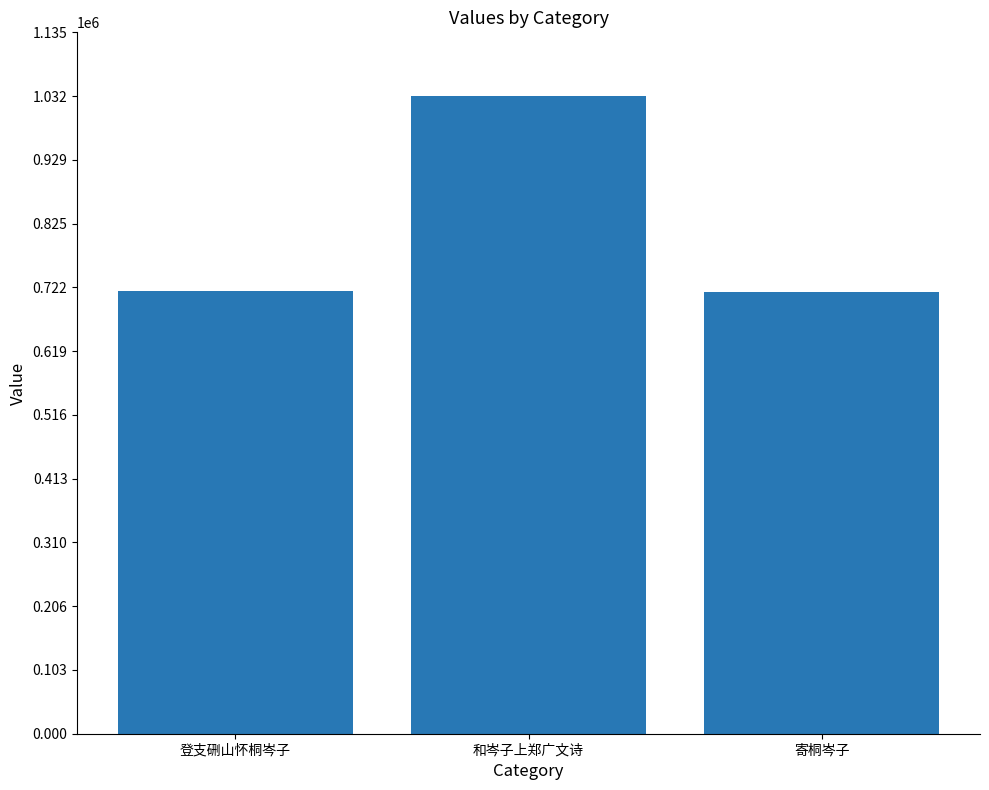

Count the number of data series in this chart.

1